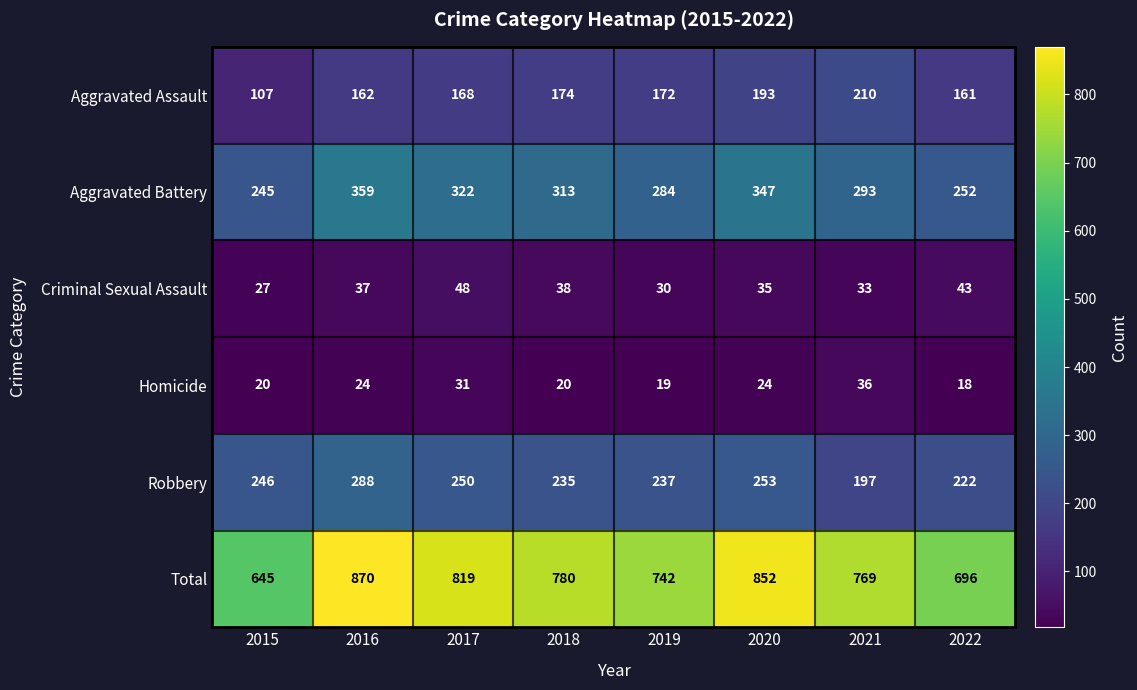

The value of Aggravated Assault at 2020 is 193. True or false?

True